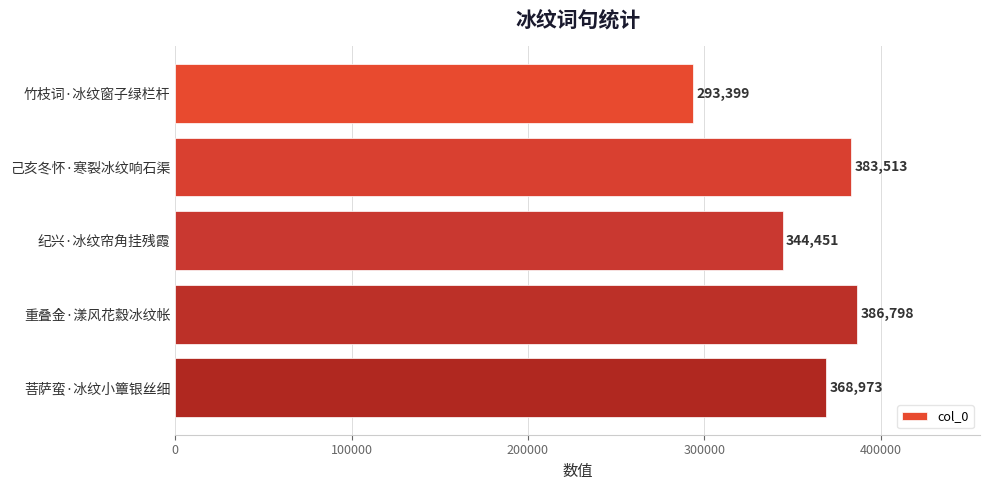

At which label is the value closest to 340098?

纪兴·冰纹帘角挂残霞